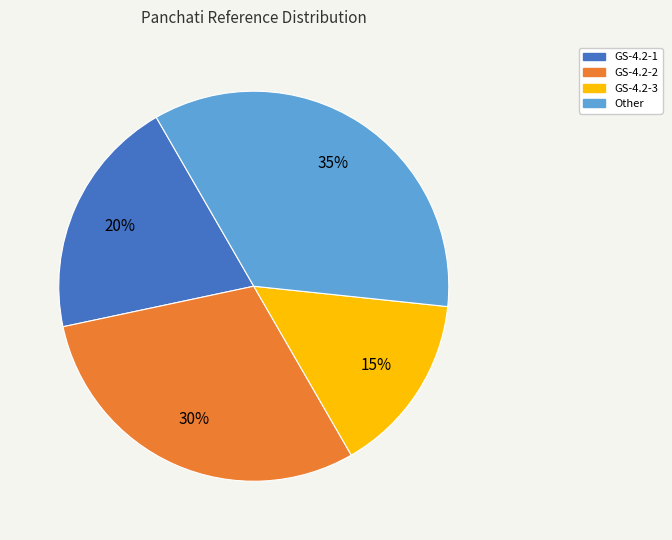

Is Other the majority of the pie?

No